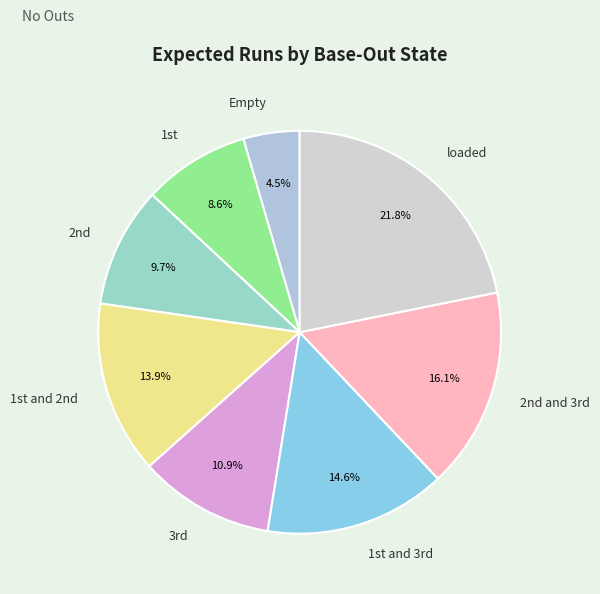

Which category has the smallest portion of the pie?

Empty